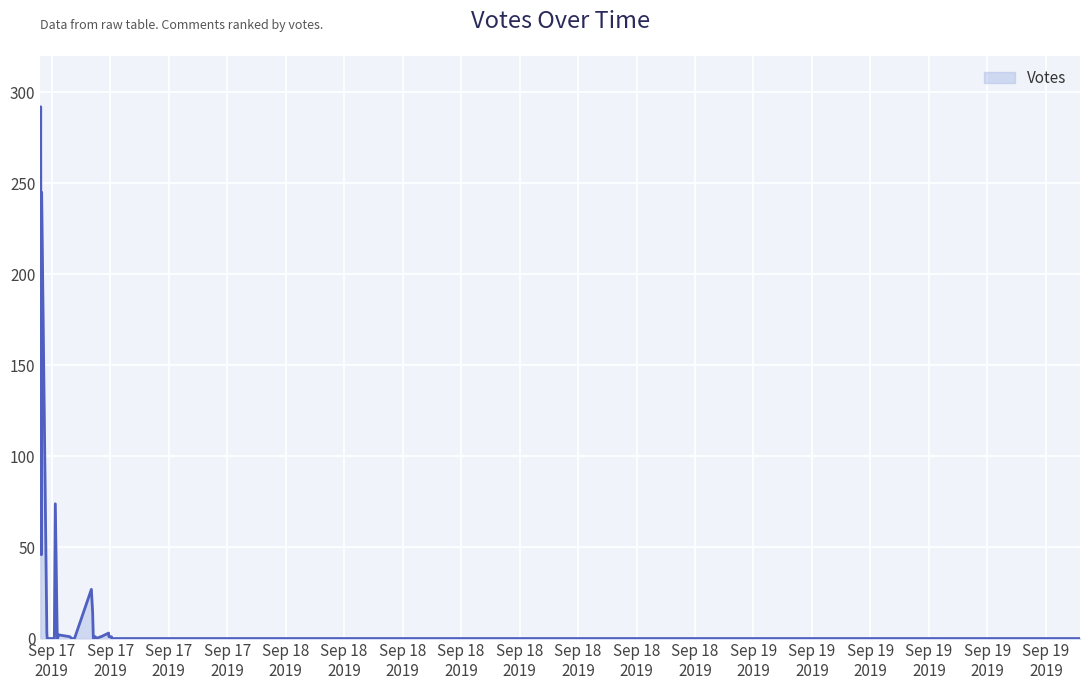

What is the difference between the maximum and minimum values?

292